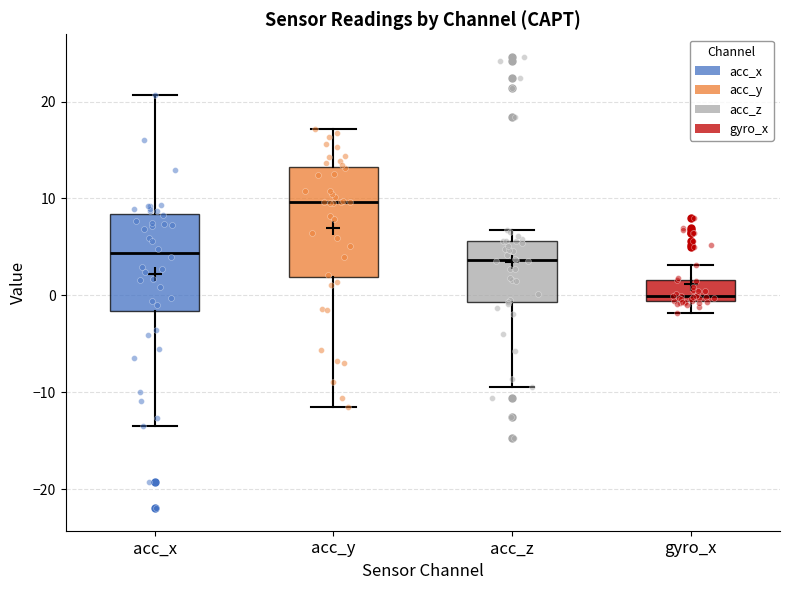

Which box's median line is the lowest?

gyro_x